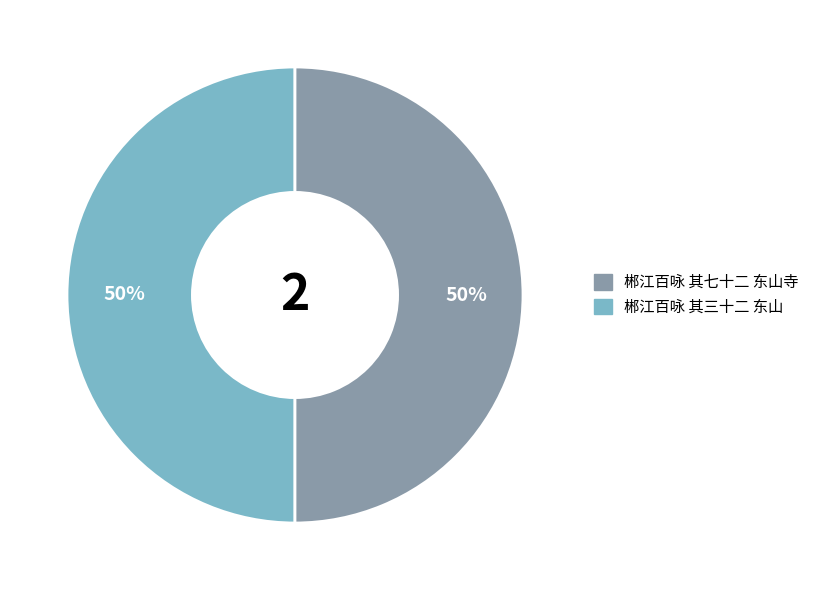

Count the number of slices in the pie.

2